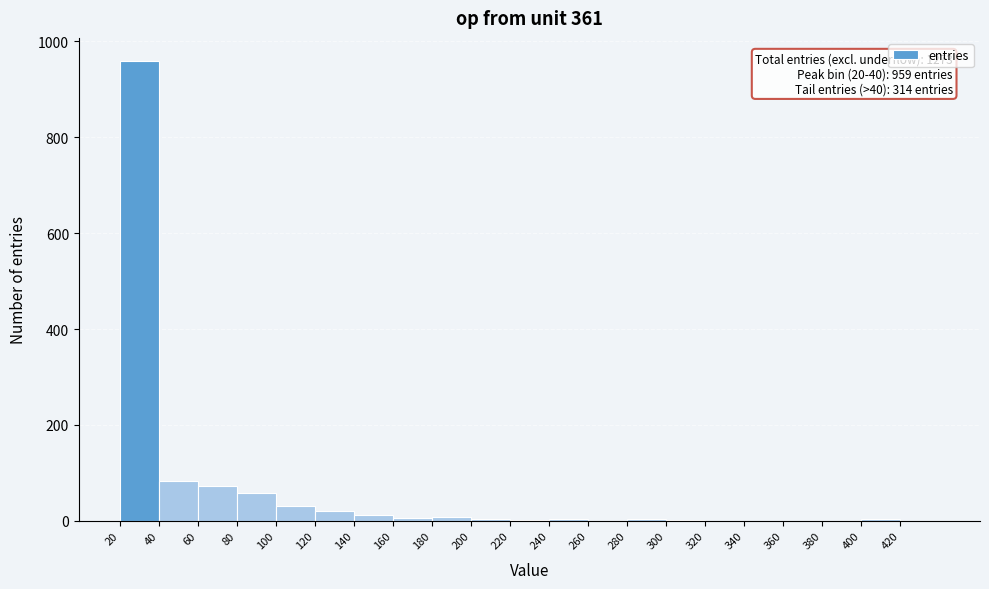

Over which range of the x-axis is the bar tallest?

20 to 40